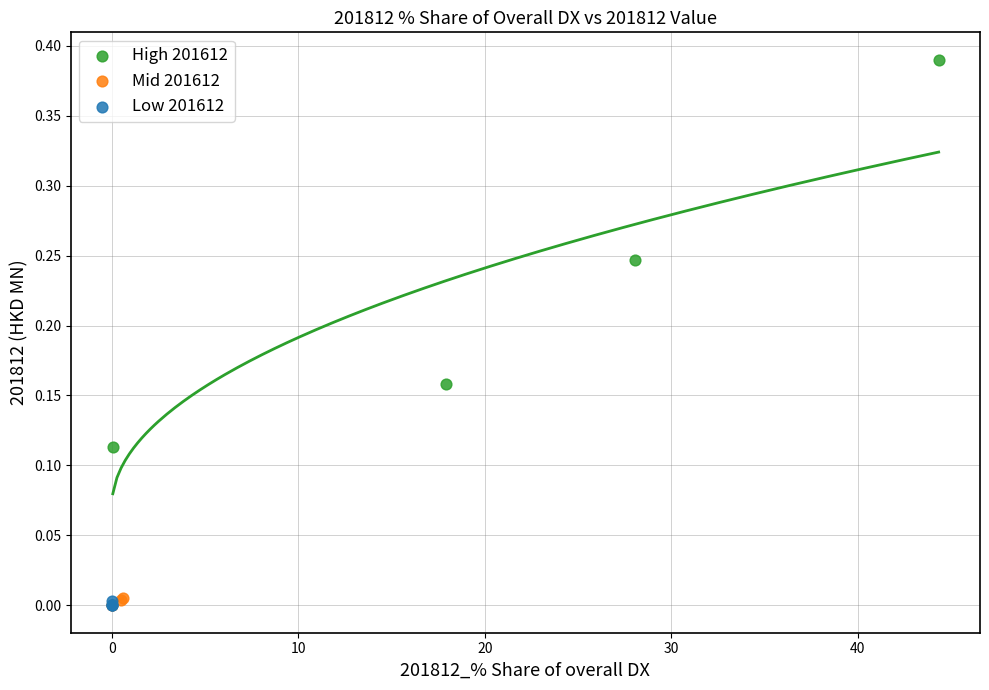

Which series has the widest spread of Y values?

High 201612